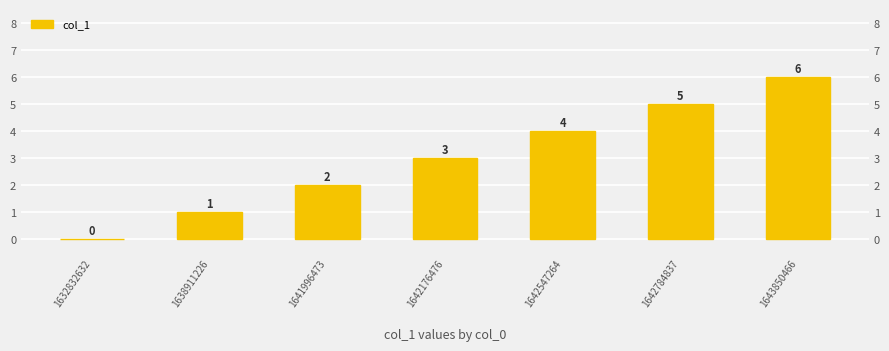

What is the value of the 2nd bar from the left?

1